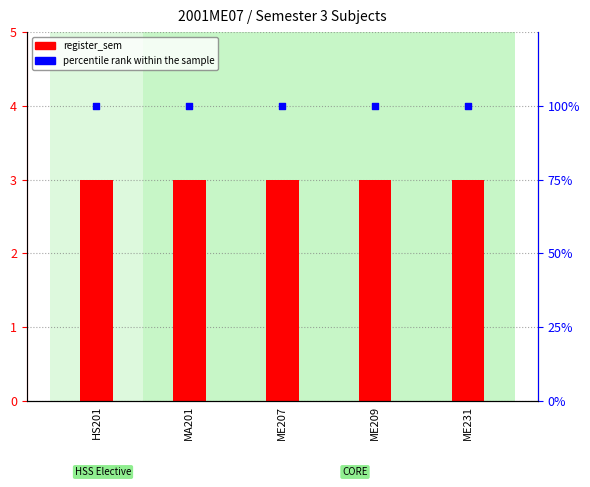

At how many categories does at least one series exceed 39?

5